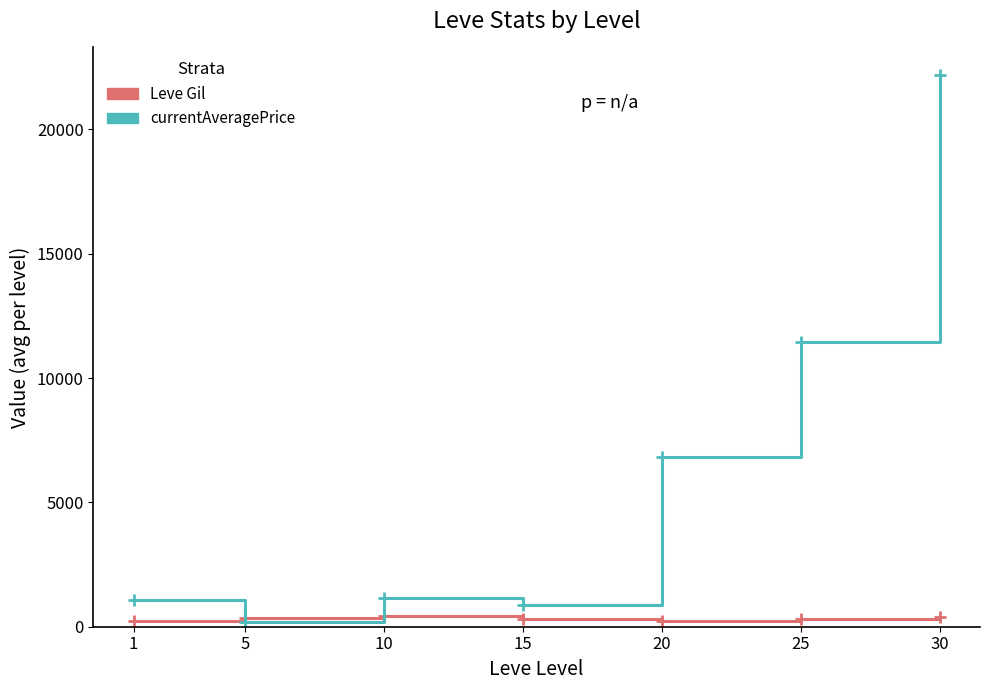

What is the sum of all Leve Gil values?

2328.8